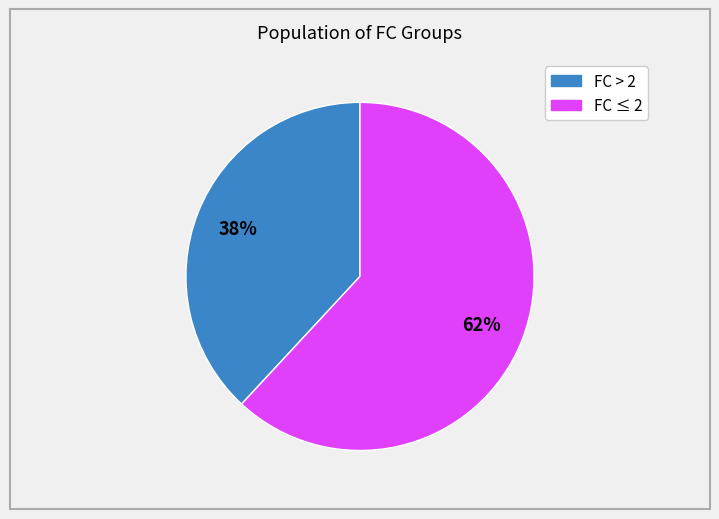

To the nearest percent, what is the average slice percentage?

50%